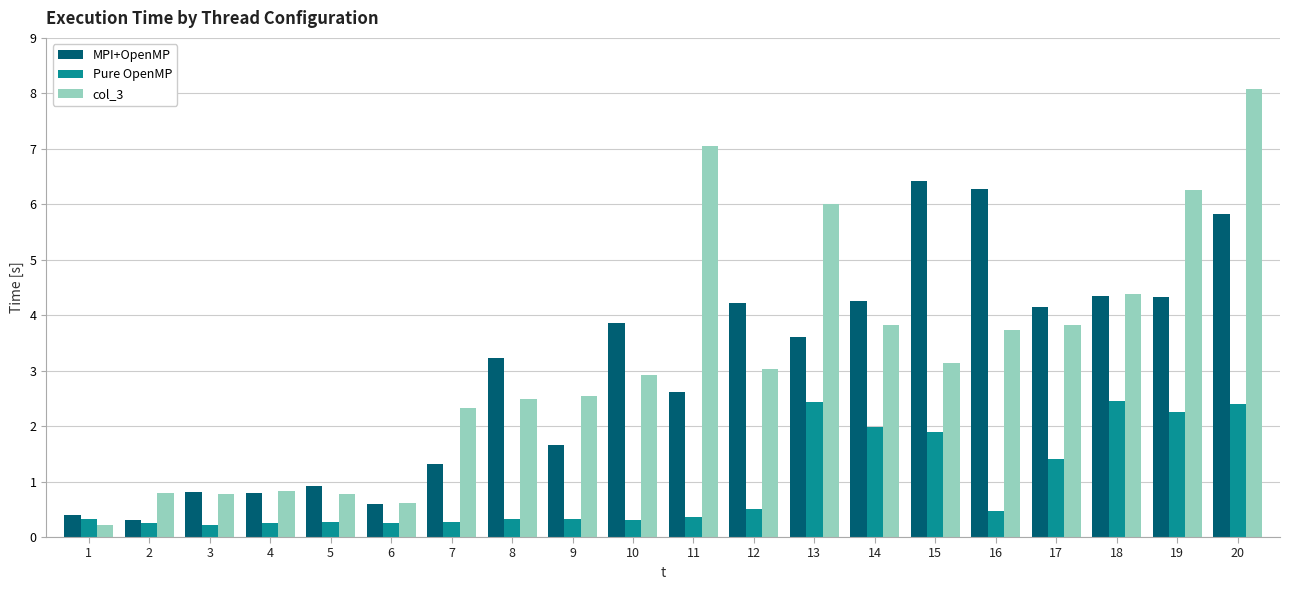

How many bars are there in total?

60